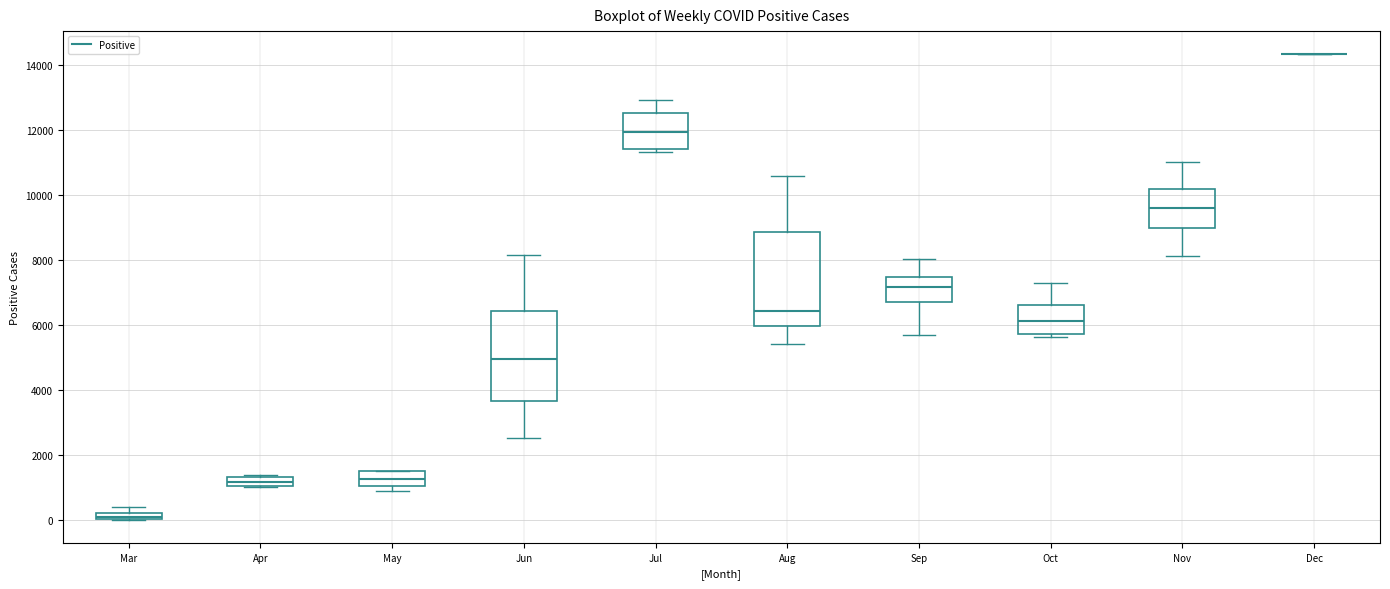

Where does the median line of the box for Nov sit on the y-axis? The values are not printed on the chart, so give them approximately, as read against the axis.

9600